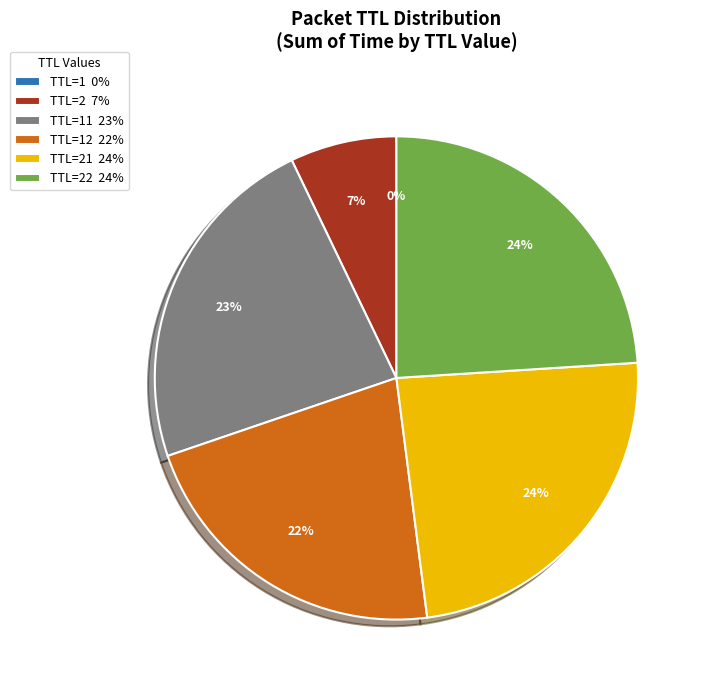

What is the ratio of the value at TTL=2 7% to the value at TTL=12 22%?

0.3